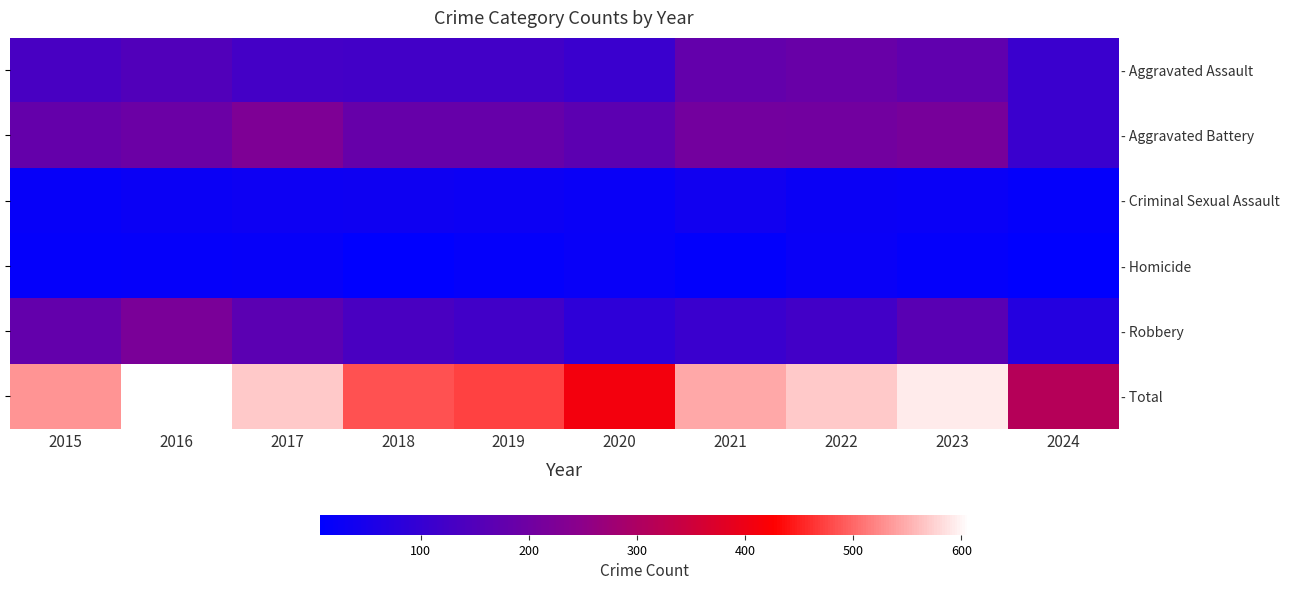

At how many categories does at least one series exceed 82?

10